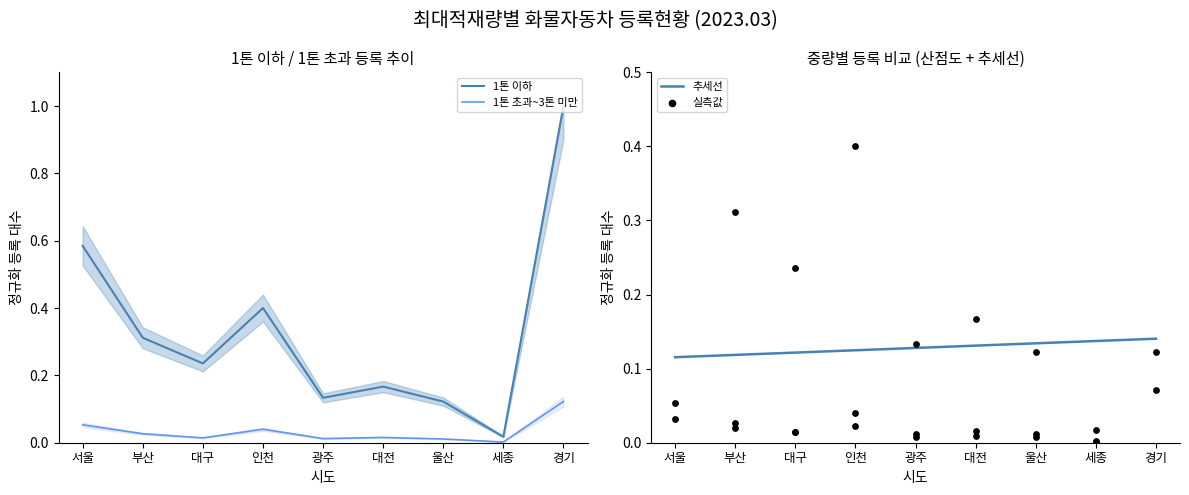

What is the highest value of the 1톤 이하 series?

1.0